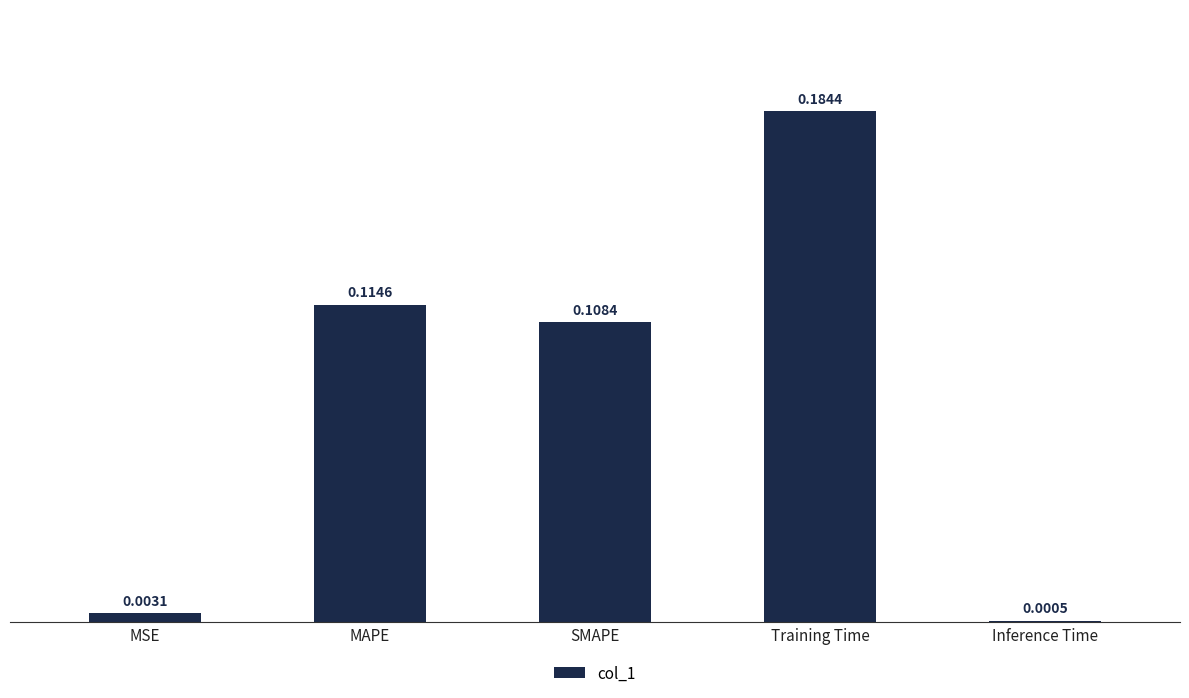

Which label corresponds to the largest value in the chart?

Training Time